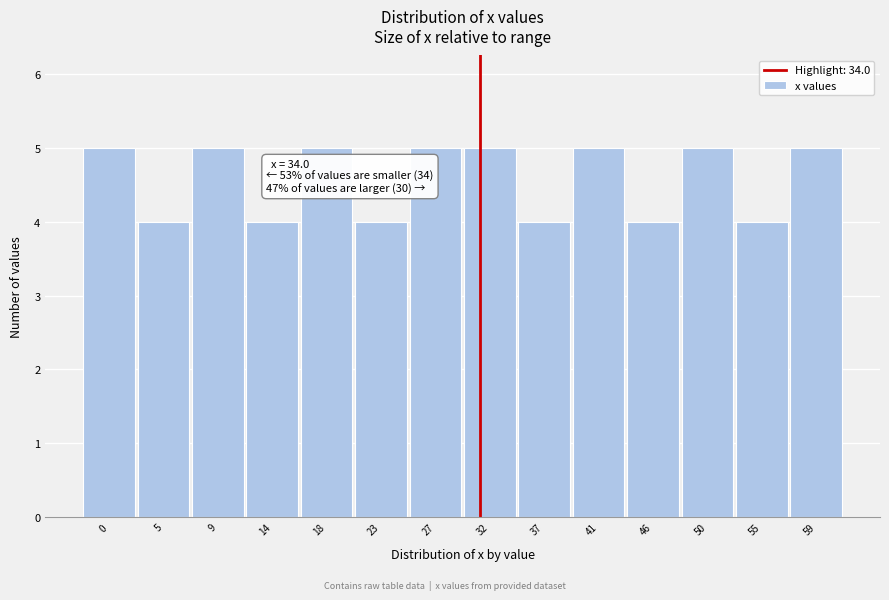

Reading left to right, what are all the values shown in this chart?

0=5	5=4	9=5	14=4	18=5	23=4	27=5	32=5	37=4	41=5	46=4	50=5	55=4	59=5